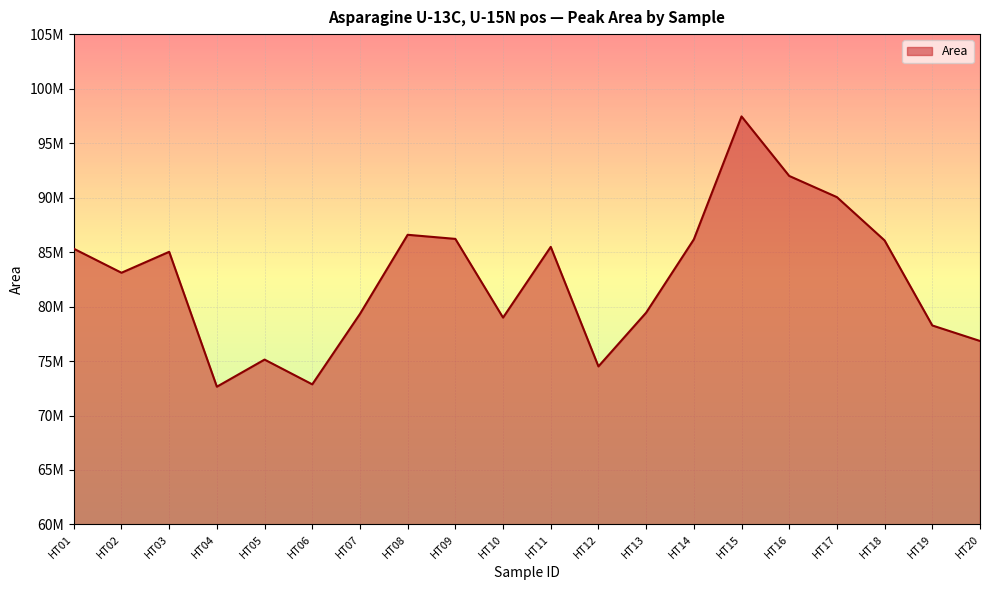

At which label does the data first exceed 85021539?

HT01